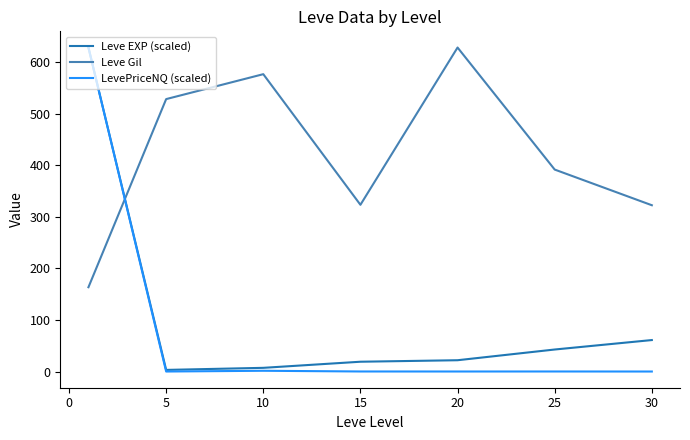

How many series are shown in this chart?

3